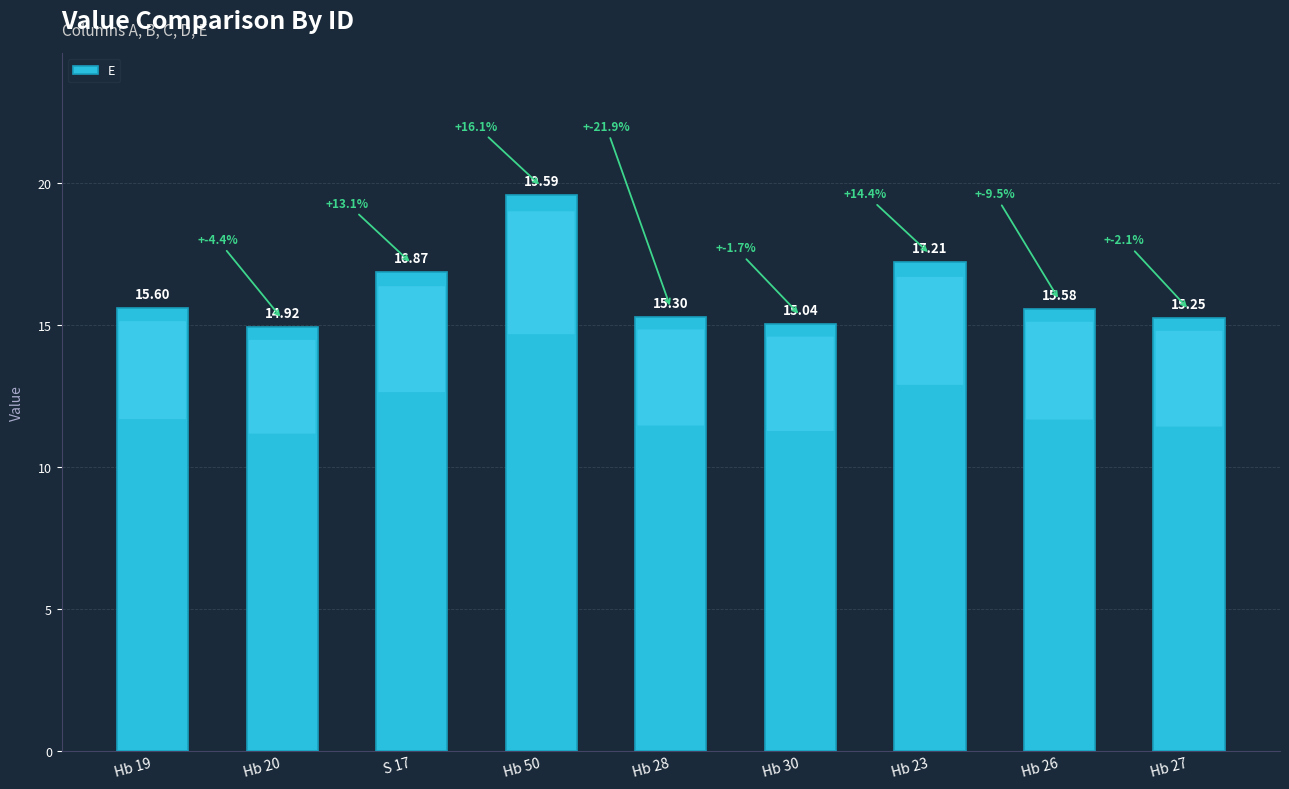

How many categories are shown in the chart?

9